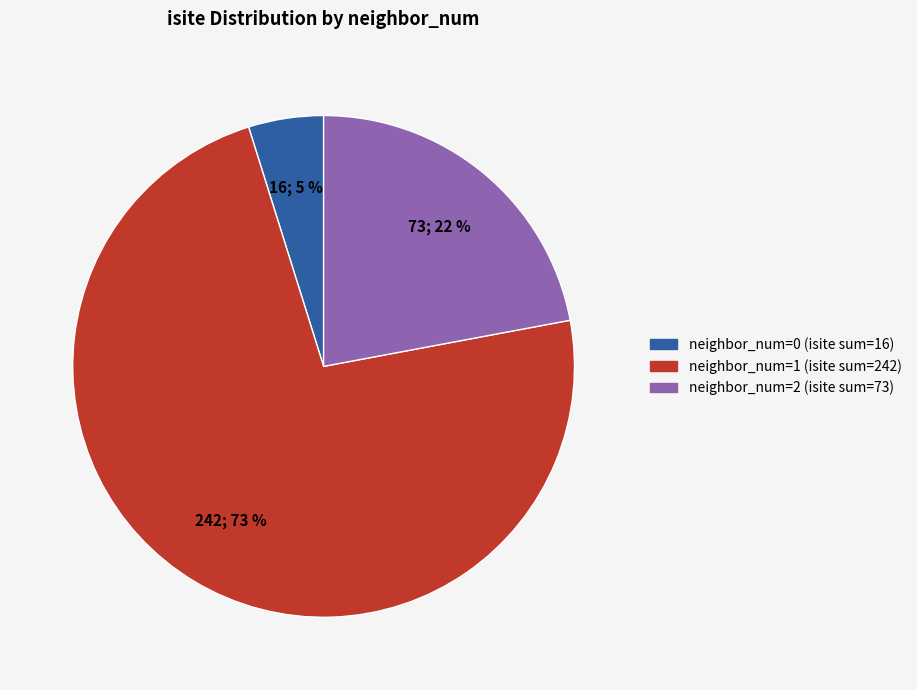

To the nearest percent, what is the difference between the largest and smallest slice percentages?

68%